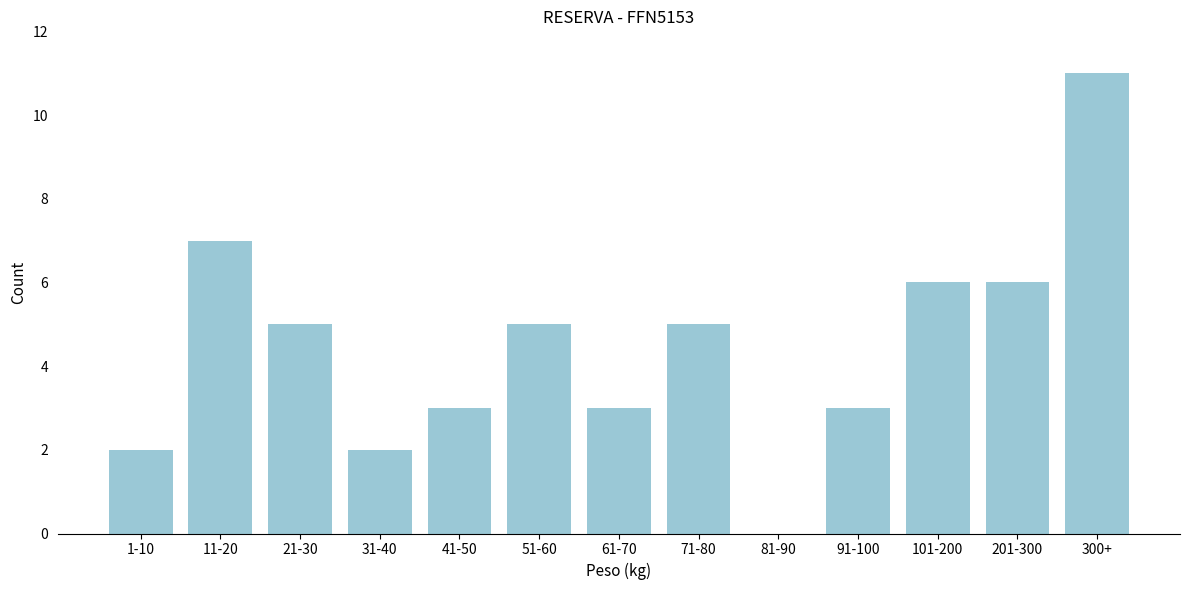

Reading left to right, what are all the values shown in this chart?

1-10=2	11-20=7	21-30=5	31-40=2	41-50=3	51-60=5	61-70=3	71-80=5	81-90=0	91-100=3	101-200=6	201-300=6	300+=11